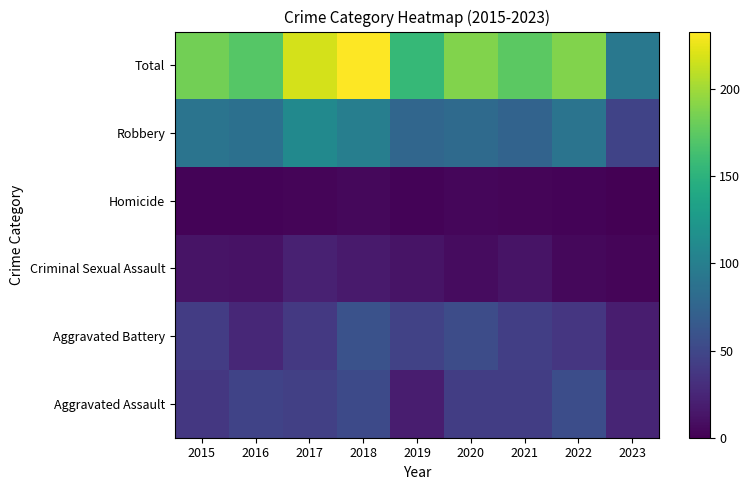

Reading right to left, what are all the values shown in this chart?

Aggravated Assault: 2023=24	2022=55	2021=42	2020=42	2019=19	2018=52	2017=44	2016=47	2015=38
Aggravated Battery: 2023=19	2022=37	2021=43	2020=54	2019=46	2018=59	2017=39	2016=26	2015=41
Criminal Sexual Assault: 2023=3	2022=5	2021=12	2020=8	2019=12	2018=17	2017=21	2016=11	2015=12
Homicide: 2023=0	2022=2	2021=3	2020=4	2019=2	2018=5	2017=3	2016=2	2015=2
Robbery: 2023=47	2022=90	2021=74	2020=81	2019=77	2018=100	2017=111	2016=86	2015=90
Total: 2023=93	2022=189	2021=174	2020=189	2019=156	2018=233	2017=218	2016=172	2015=183